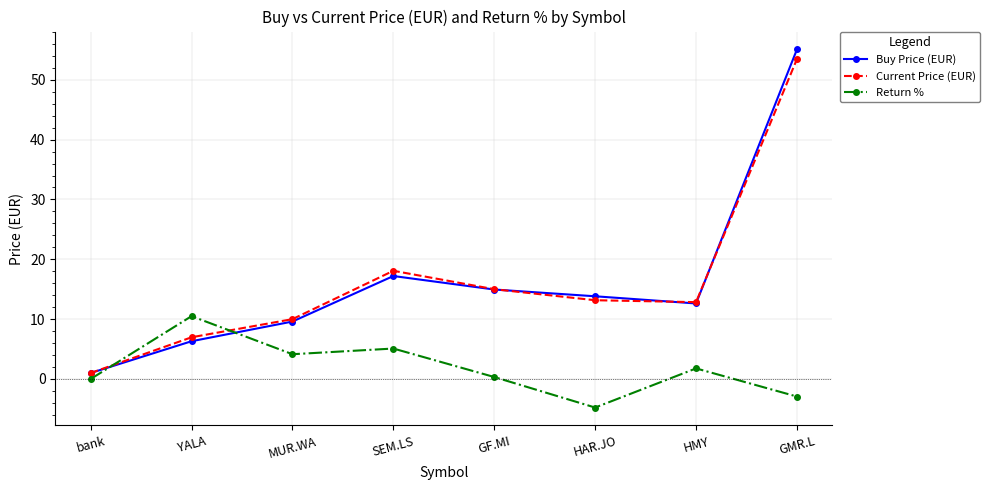

Where does the Return % series first go above 1?

YALA